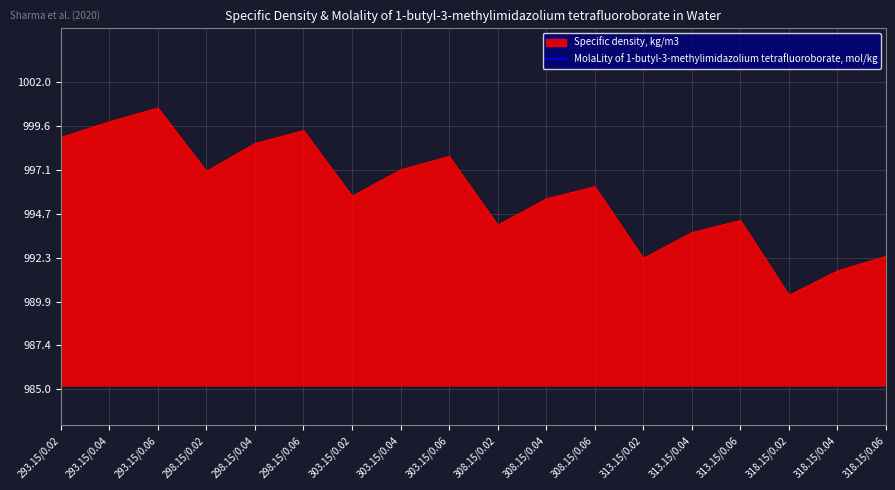

At which label does Specific density, kg/m3 reach its peak?

293.15/0.06